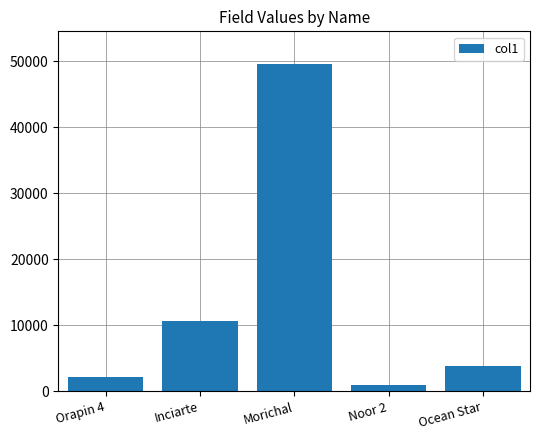

What is the value of the 2nd bar from the left?

10569